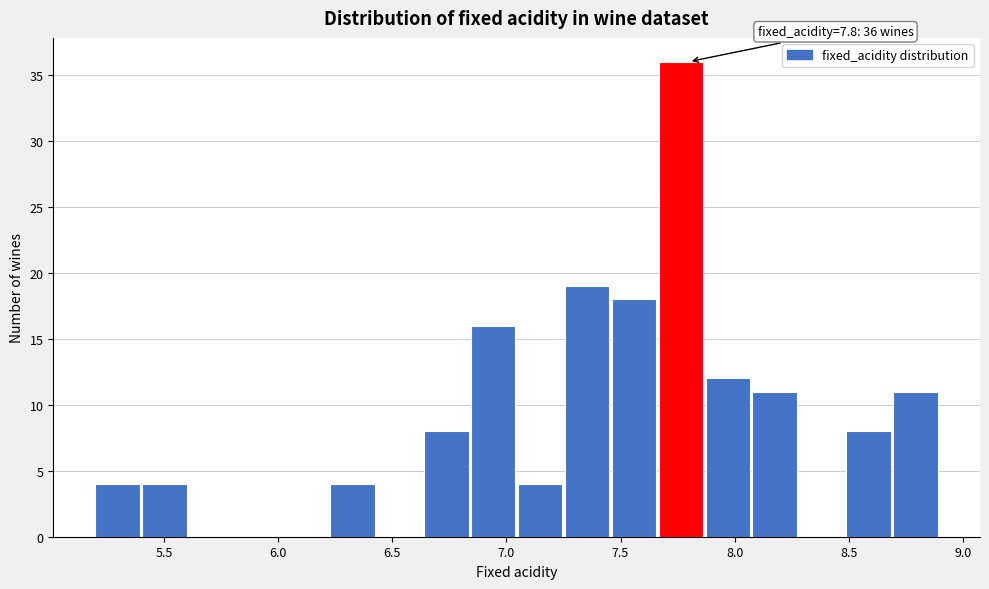

Which range on the x-axis has the tallest bar?

7.65 to 7.85